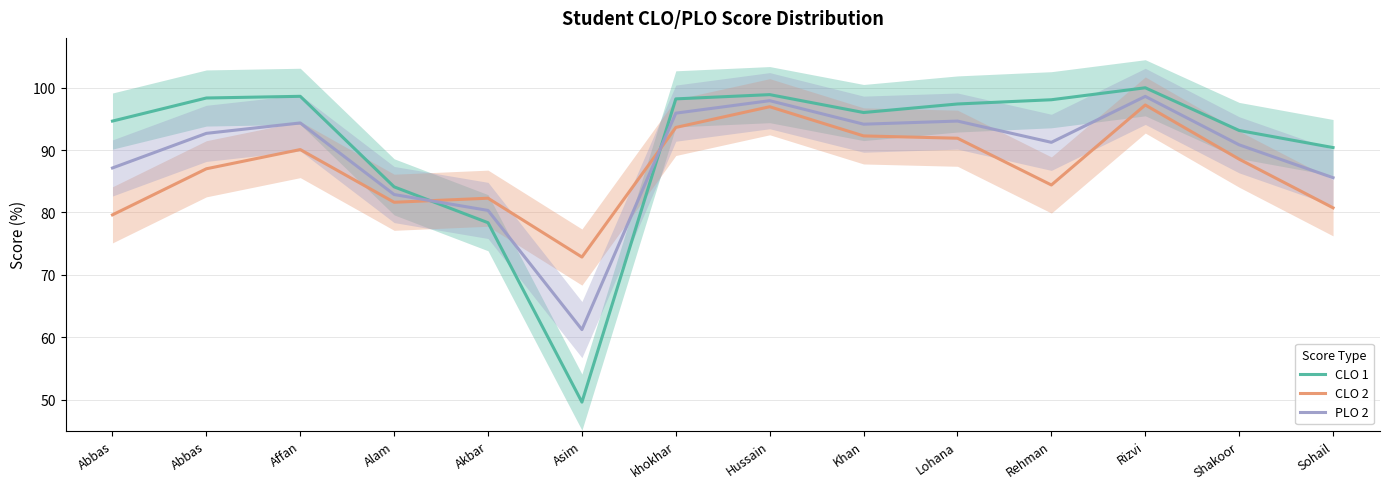

Does the chart display data point markers on the line(s)?

No